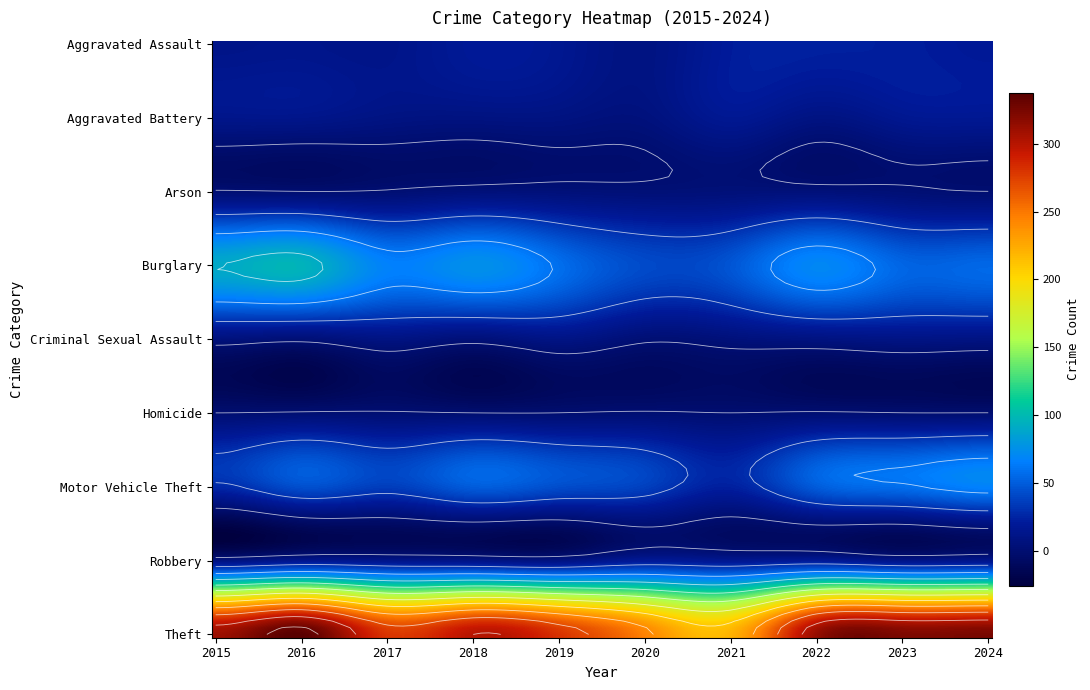

Reading right to left, list all the values displayed in this chart.

Aggravated Assault: 19	22	23	21	9	16	19	12	13	12
Aggravated Battery: 17	16	9	17	6	8	8	9	13	13
Arson: 0	2	4	4	3	4	4	1	0	1
Burglary: 55	54	70	47	42	58	75	67	96	90
Criminal Sexual Assault: 9	10	8	5	2	10	4	9	3	6
Homicide: 0	0	1	0	1	0	0	1	1	0
Motor Vehicle Theft: 67	58	50	23	37	43	50	36	44	27
Robbery: 14	12	19	16	19	9	11	13	15	8
Theft: 325	323	314	221	245	281	300	280	337	311